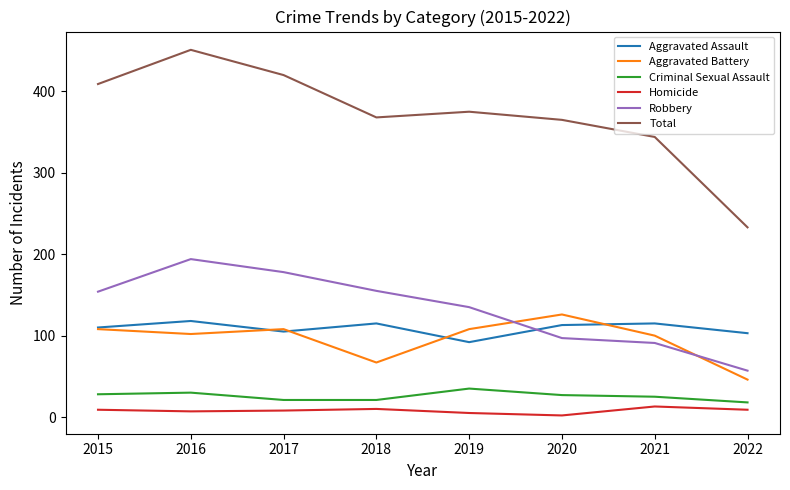

True or false: Criminal Sexual Assault and Aggravated Assault cross at least once.

False